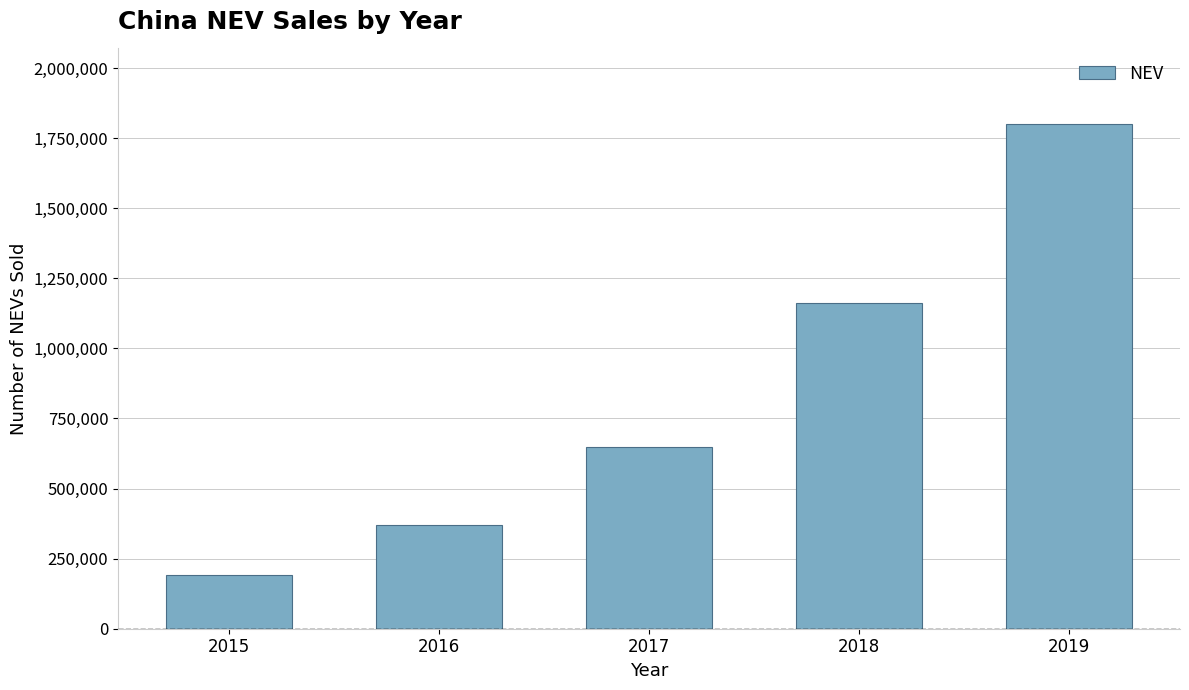

Is it true that the value at 2019 is 407848?

False